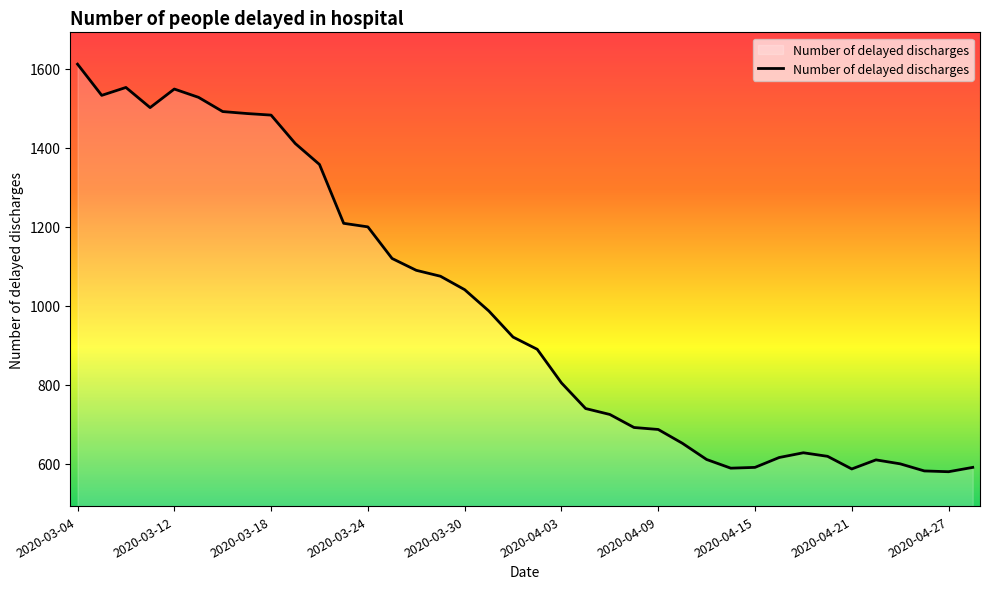

What is the difference between the maximum and minimum values?

1032